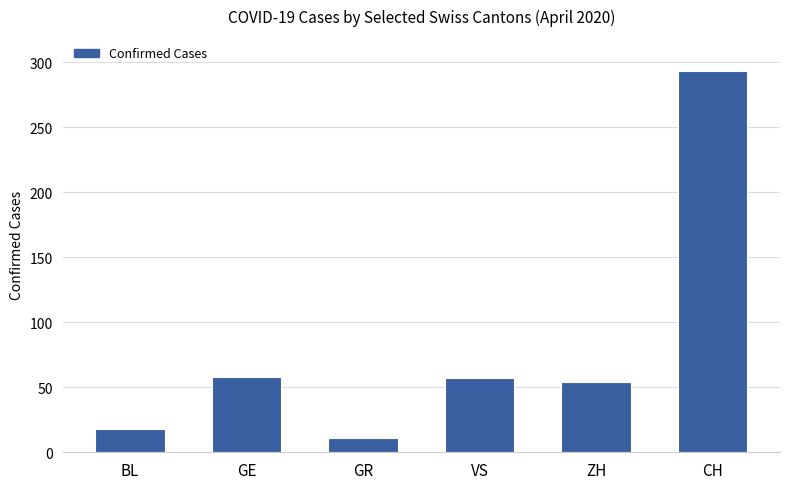

How many series are shown in this chart?

1